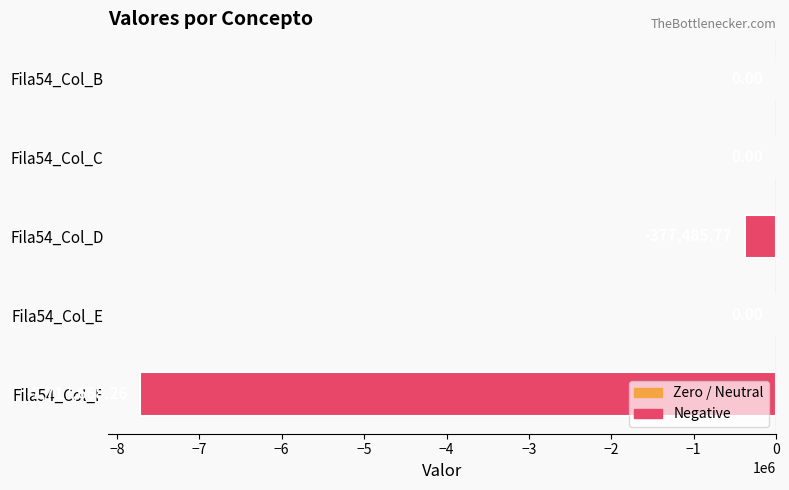

What is the sum of all values?

-8095154.0